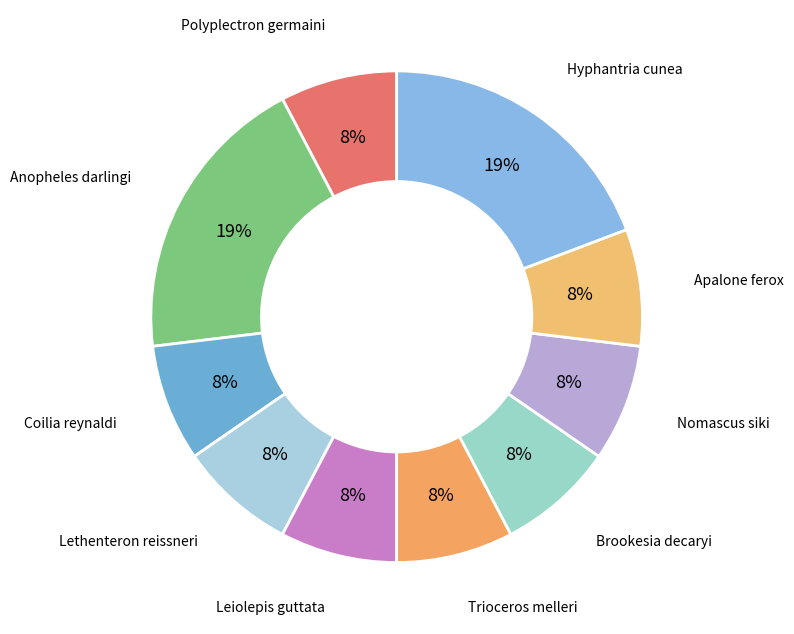

Which slice is the smallest?

Polyplectron germaini